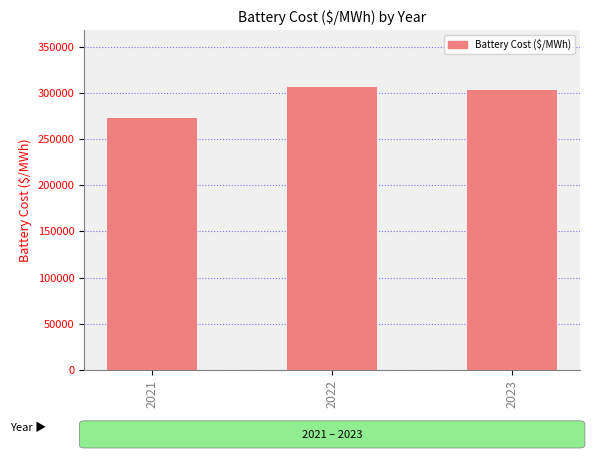

How many bars are there in total?

3